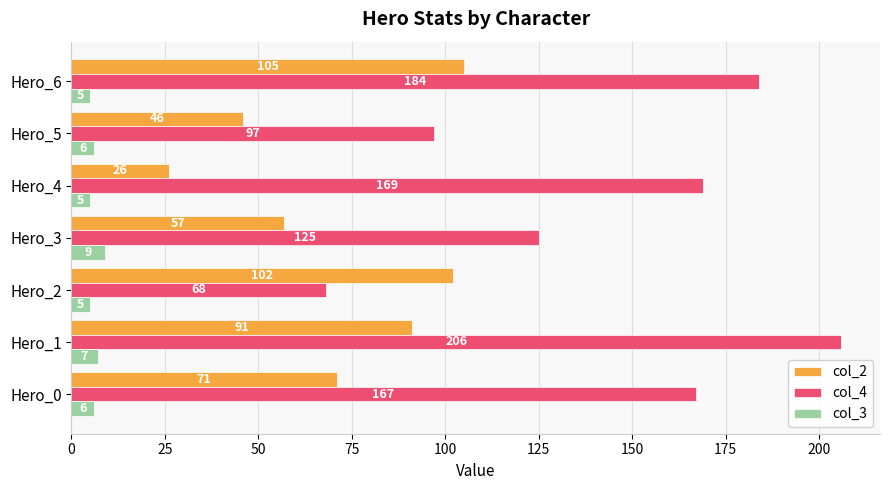

At which category is the sum across all series the highest?

Hero_1